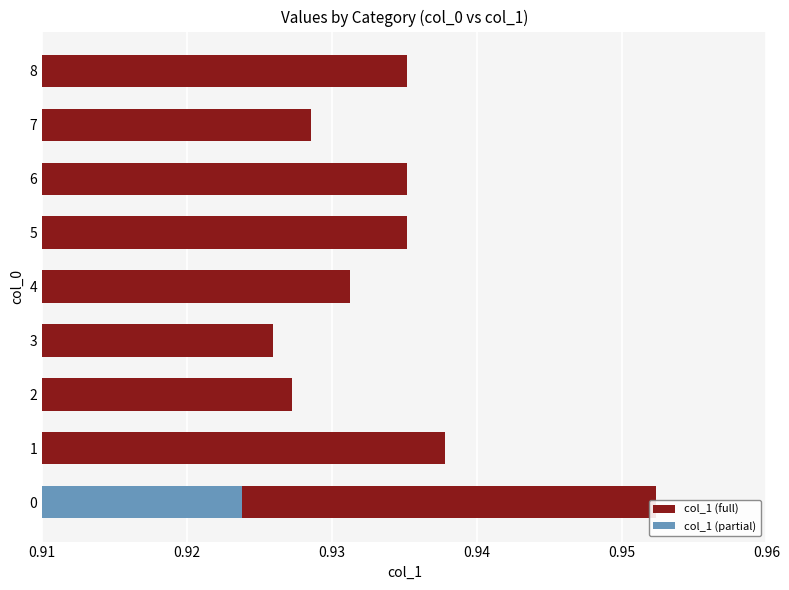

What position from the left is 8?

9